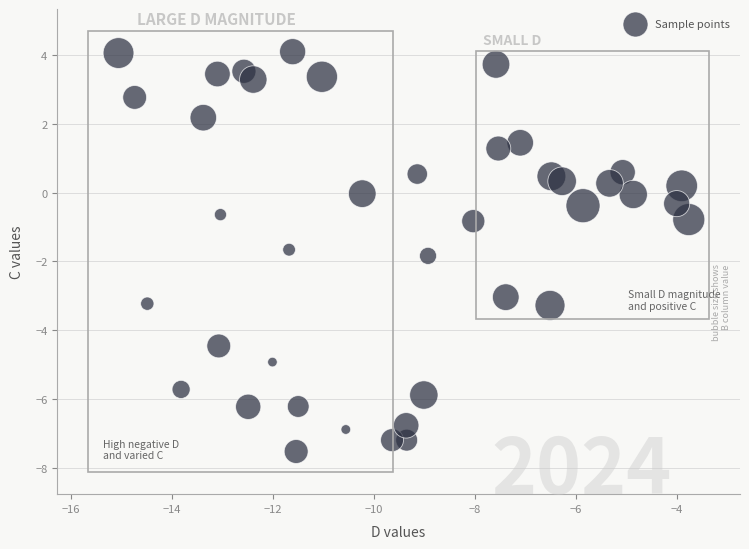

What is the range of X values (max minus min)?

11.3